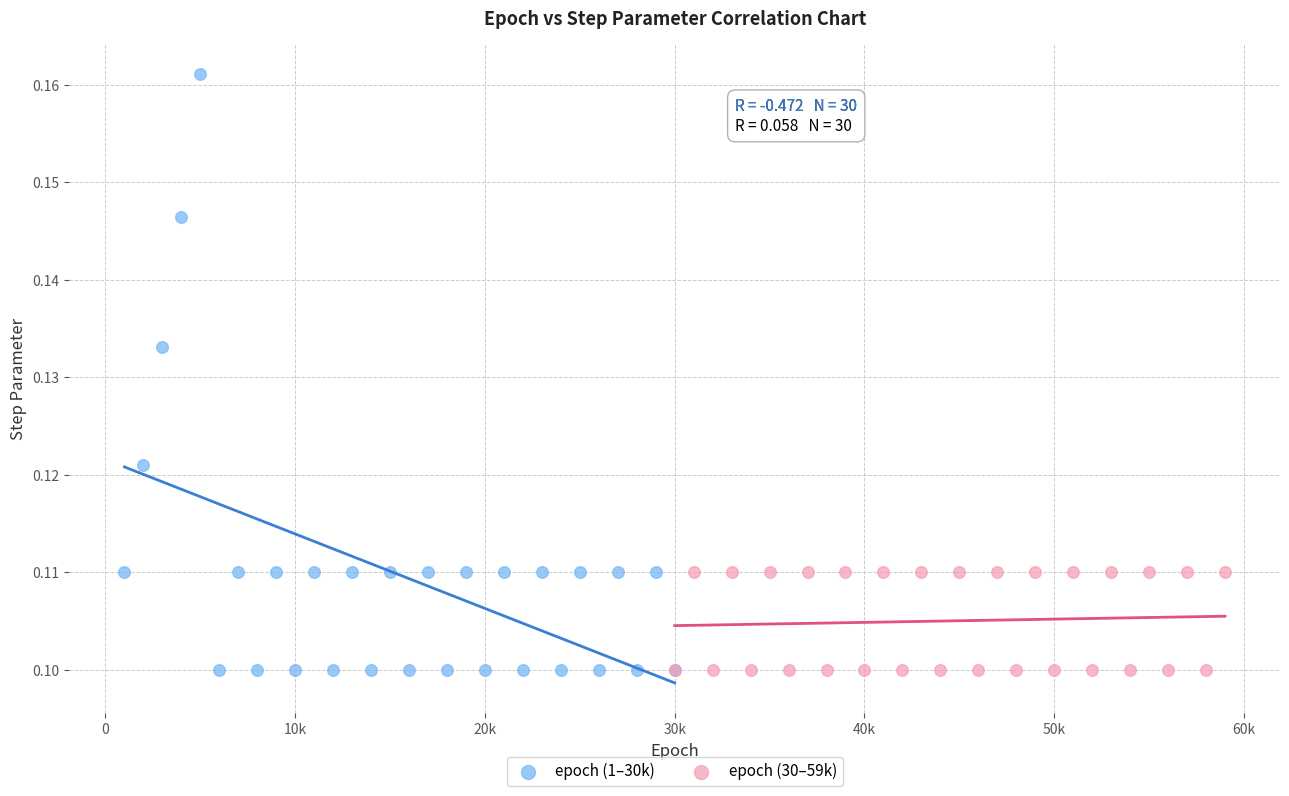

Which series has the widest spread of Y values?

epoch (1–30k)